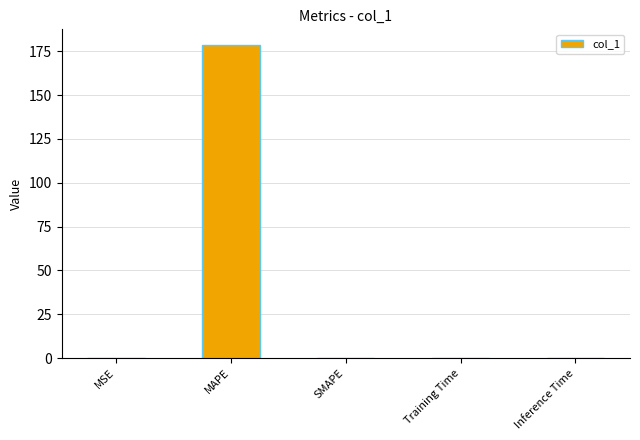

What is the maximum value shown in the chart?

178.6